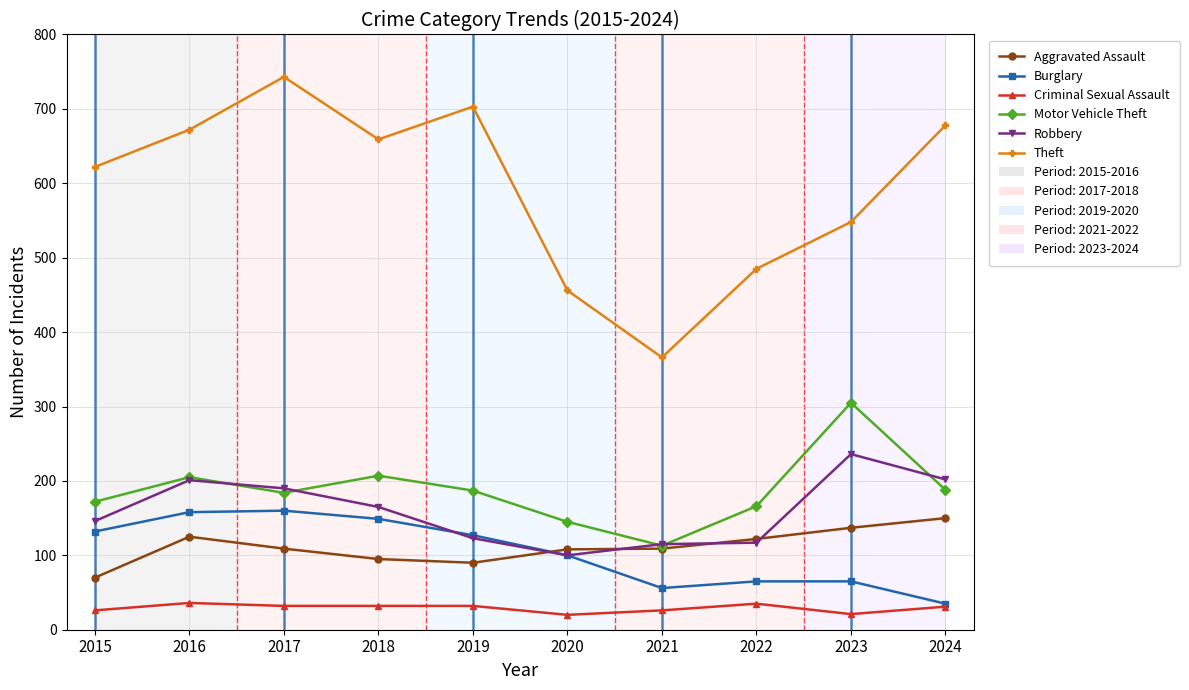

True or false: Motor Vehicle Theft and Burglary intersect in this chart.

False